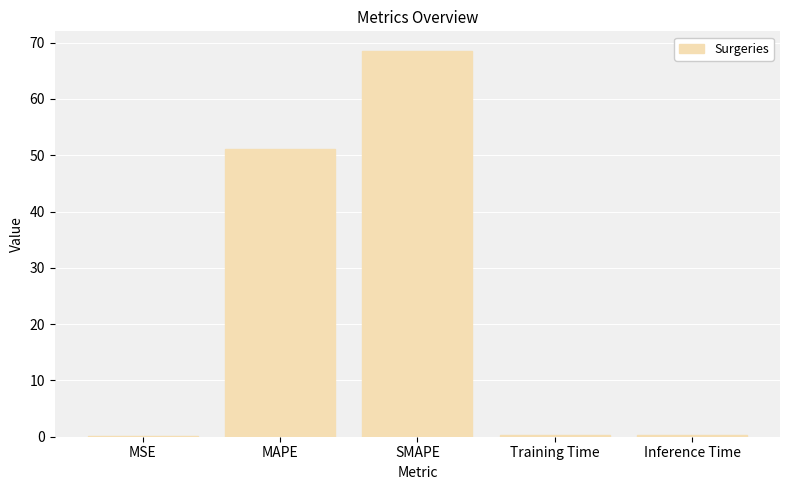

Which has a higher value, Inference Time or SMAPE?

SMAPE